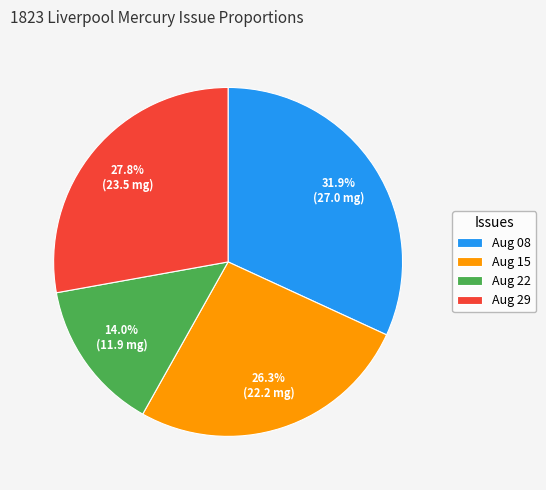

What percentage is NOT represented by Aug 08?

68.1%